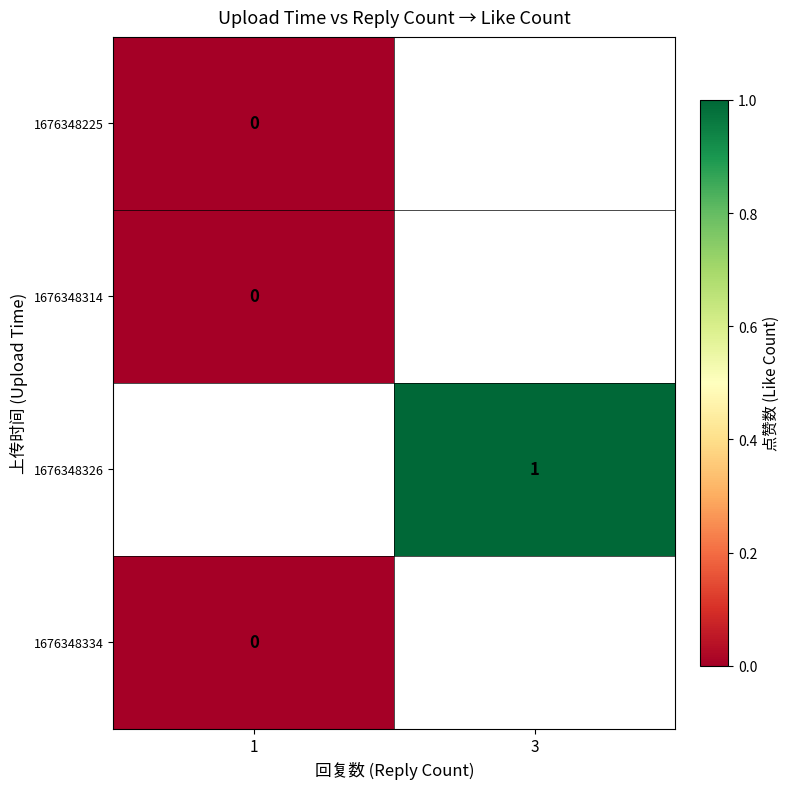

The value of 1676348326 at 3 is 1.5. True or false?

False